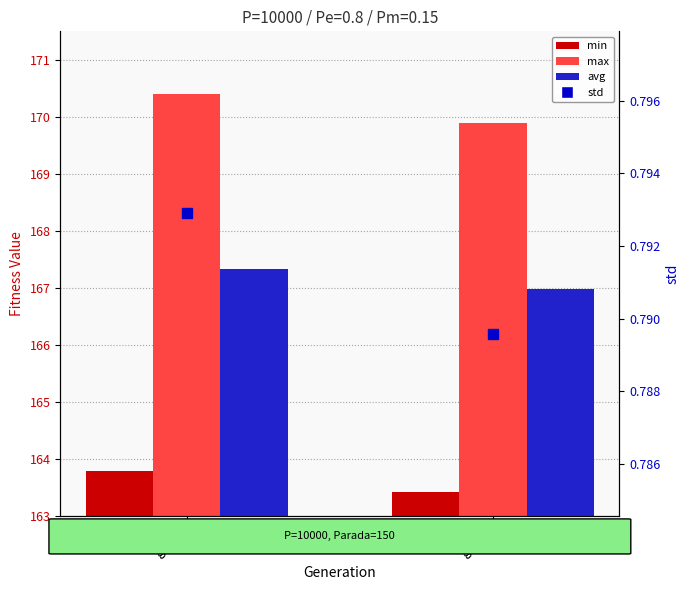

What is the average value of the avg series?

167.2